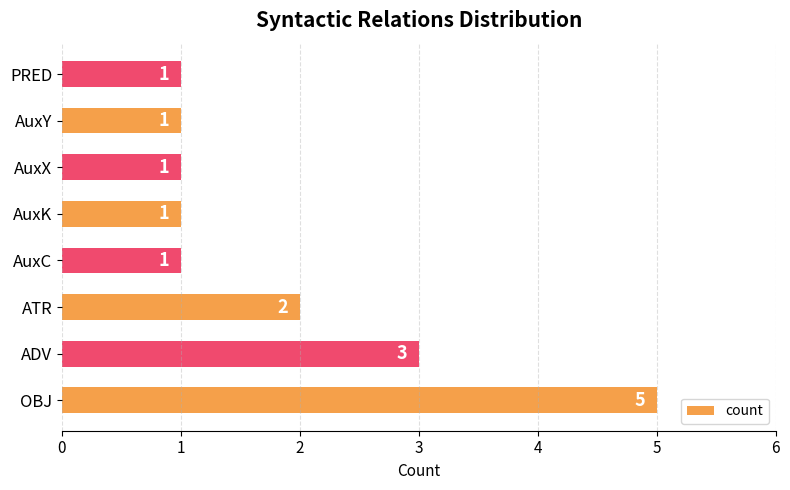

What is the difference between the values at OBJ and ATR?

3